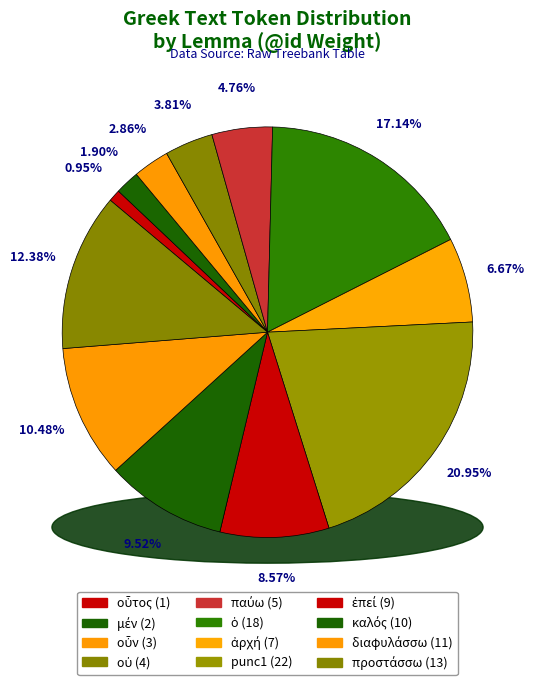

Which slice is the largest?

punc1